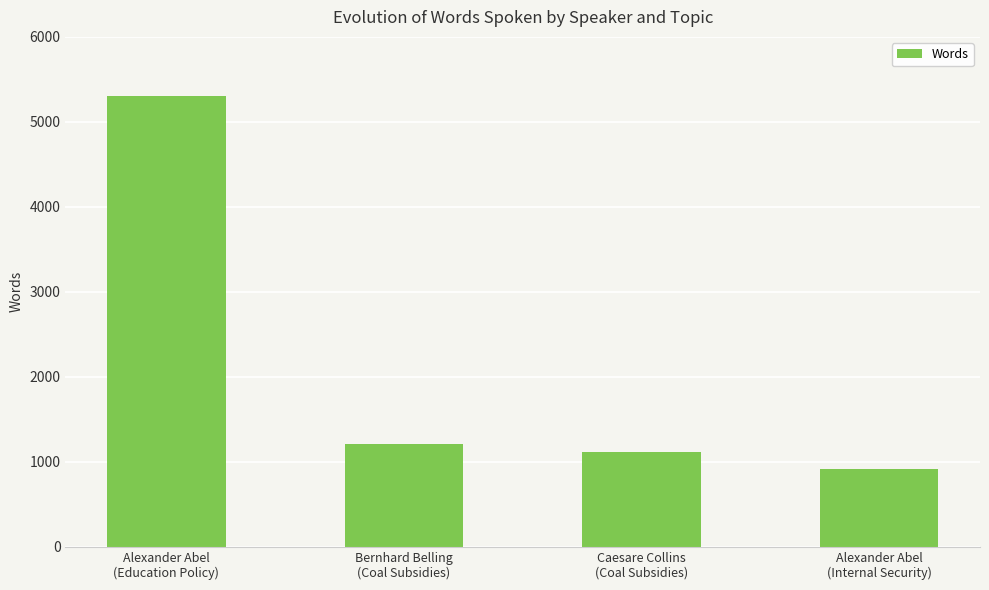

Reading right to left, transcribe all the data shown in this chart.

911	1119	1210	5310